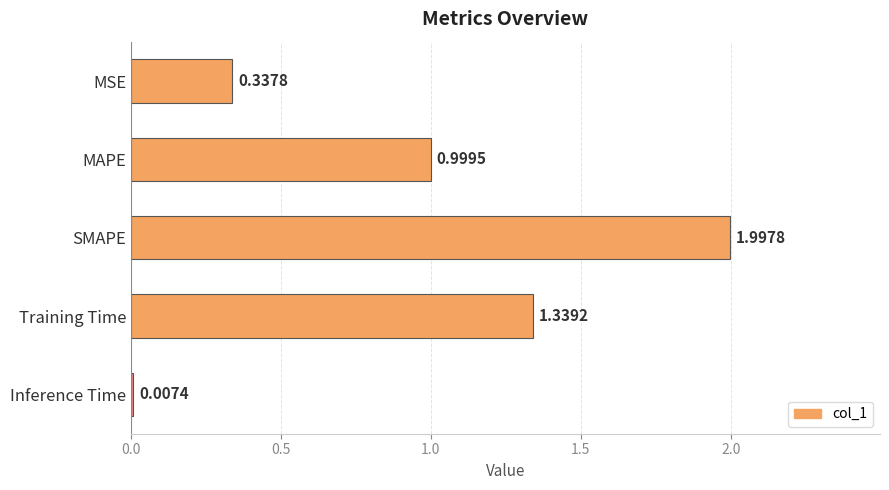

Are the bars horizontal?

Yes